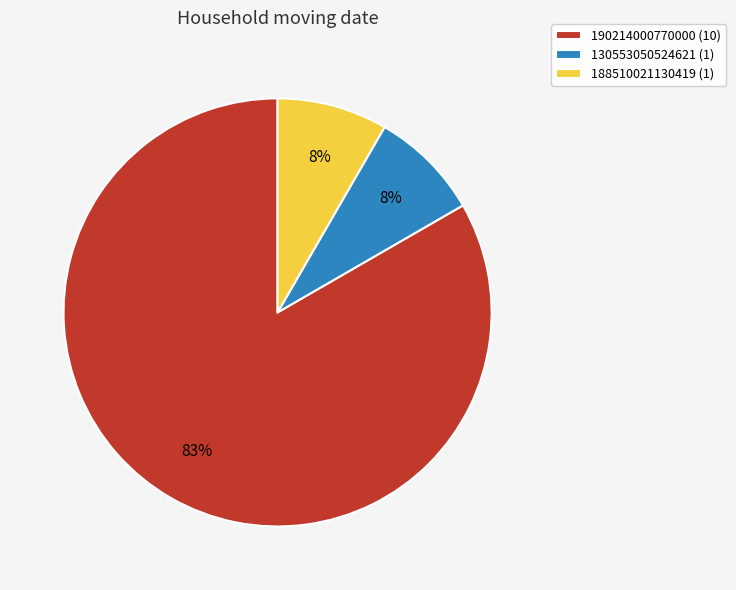

To the nearest percent, what is the combined percentage of 130553050524621 and 190214000770000?

92%